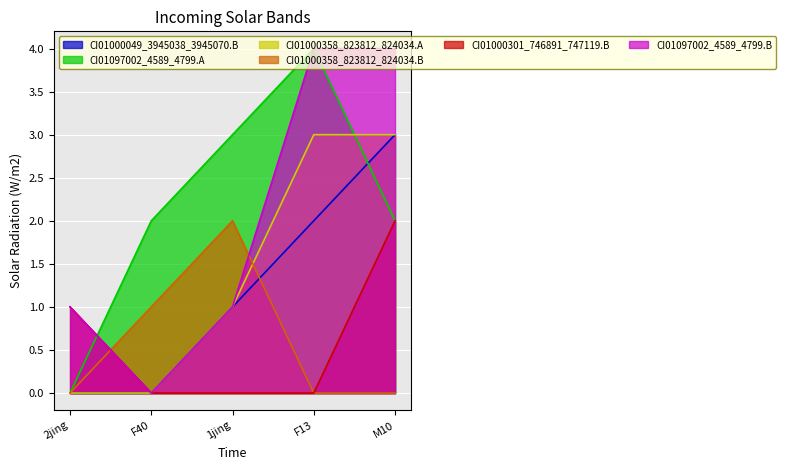

Reading left to right, transcribe all the data shown in this chart.

CI01000049_3945038_3945070.B: 2jing=0	F40=0	1jing=1	F13=2	M10=3
CI01097002_4589_4799.A: 2jing=0	F40=2	1jing=3	F13=4	M10=2
CI01000358_823812_824034.A: 2jing=0	F40=0	1jing=1	F13=3	M10=3
CI01000358_823812_824034.B: 2jing=0	F40=1	1jing=2	F13=0	M10=0
CI01000301_746891_747119.B: 2jing=1	F40=0	1jing=0	F13=0	M10=2
CI01097002_4589_4799.B: 2jing=1	F40=0	1jing=1	F13=4	M10=4